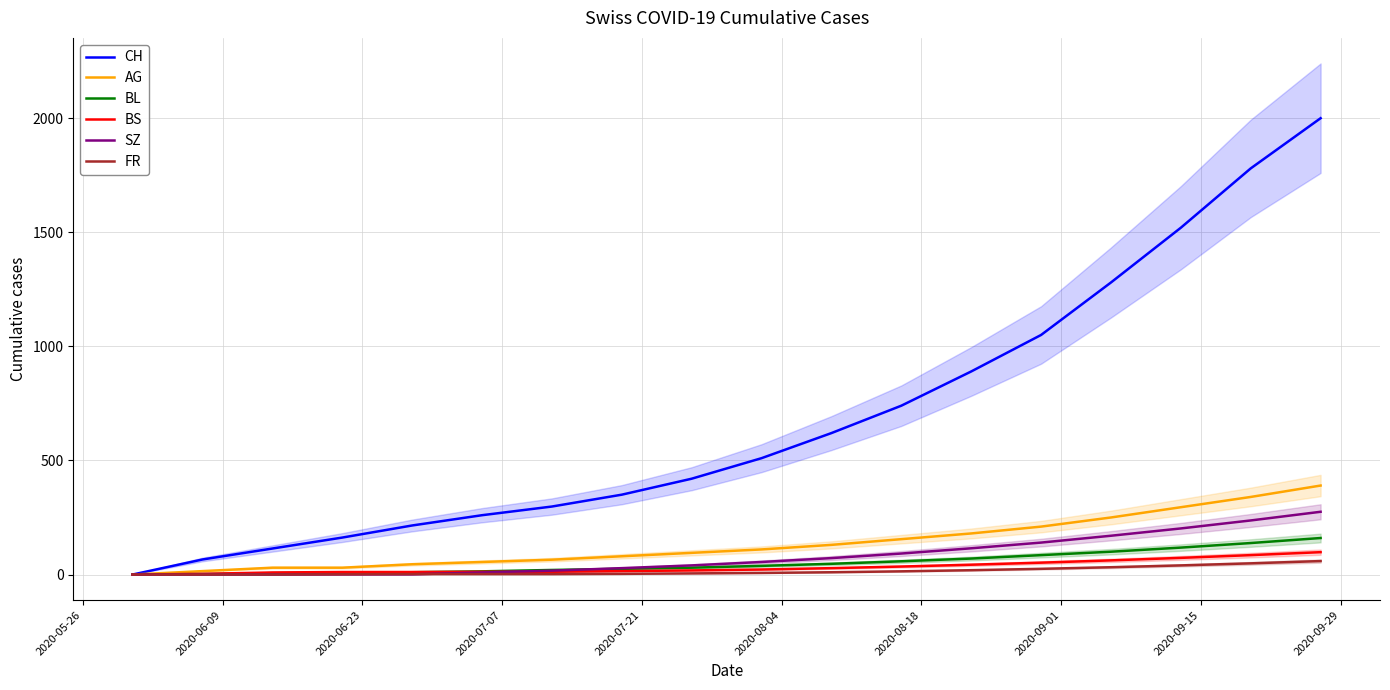

What is the greatest value displayed?

2000